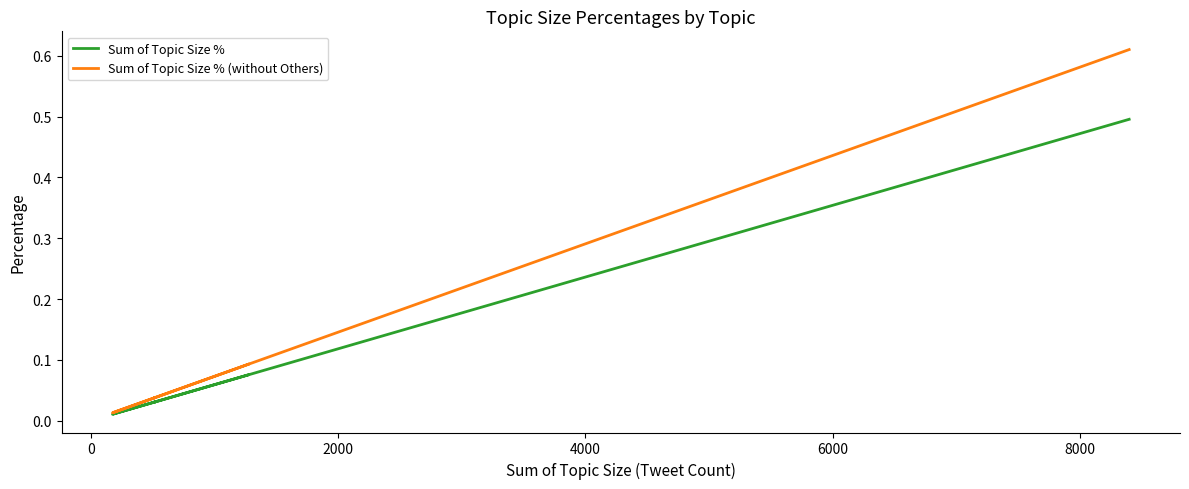

How many interior local valleys does the Sum of Topic Size % series have?

2